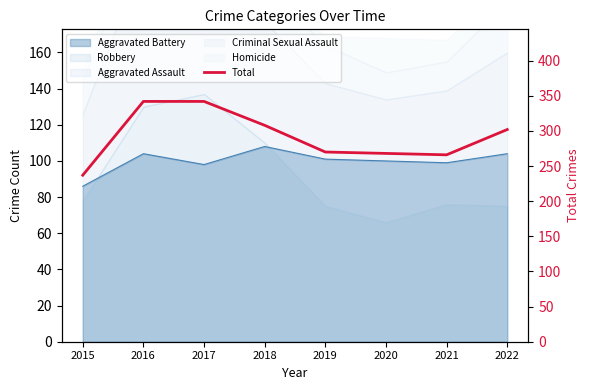

Approximately how many times larger is the value at 2015 compared to 2017?

0.7